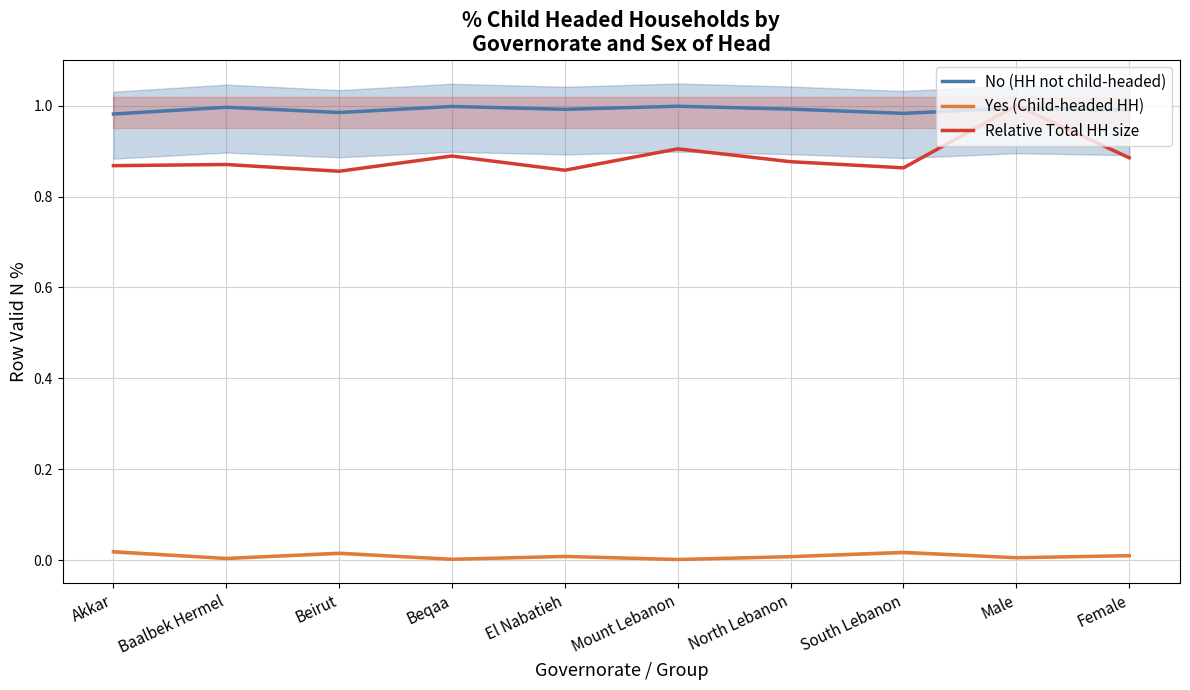

Reading right to left, extract all data points from this chart.

No (HH not child-headed): Female=1.0	Male=1.0	South Lebanon=1.0	North Lebanon=1.0	Mount Lebanon=1.0	El Nabatieh=1.0	Beqaa=1.0	Beirut=1.0	Baalbek Hermel=1.0	Akkar=1.0
Yes (Child-headed HH): Female=0.0	Male=0.0	South Lebanon=0.0	North Lebanon=0.0	Mount Lebanon=0.0	El Nabatieh=0.0	Beqaa=0.0	Beirut=0.0	Baalbek Hermel=0.0	Akkar=0.0
Relative Total HH size: Female=0.9	Male=1.0	South Lebanon=0.9	North Lebanon=0.9	Mount Lebanon=0.9	El Nabatieh=0.9	Beqaa=0.9	Beirut=0.9	Baalbek Hermel=0.9	Akkar=0.9